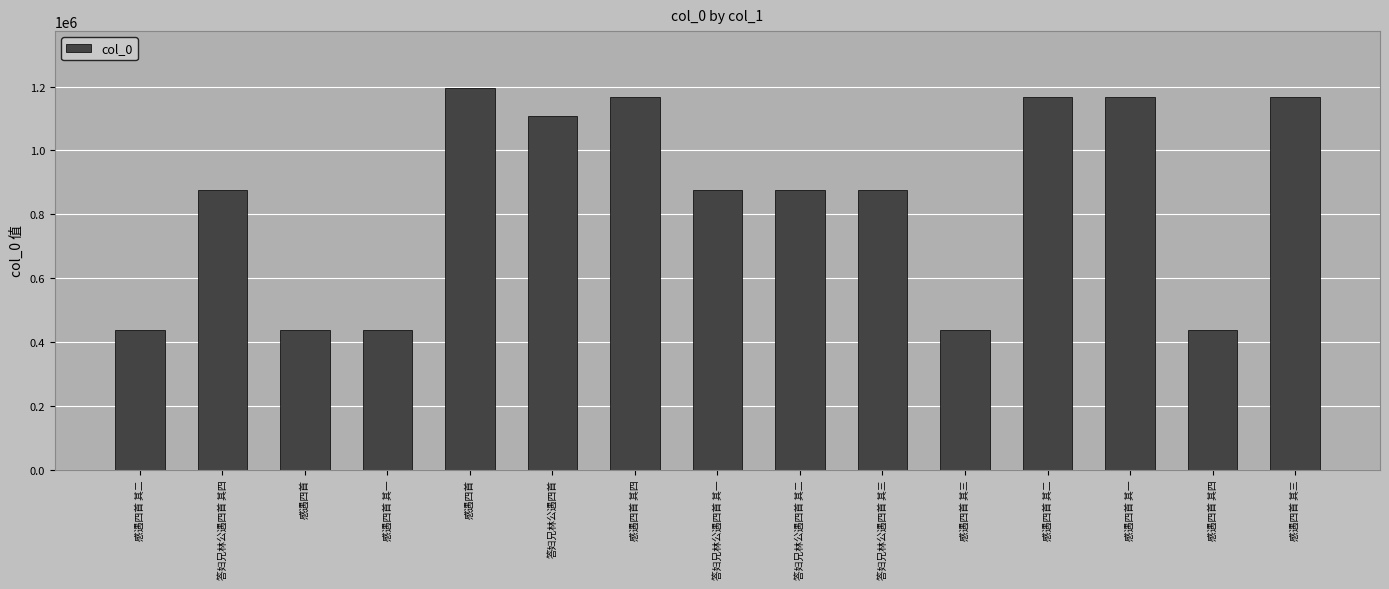

Reading right to left, transcribe all the data shown in this chart.

感遇四首 其三=1168659	感遇四首 其四=436539	感遇四首 其一=1168658	感遇四首 其二=1168042	感遇四首 其三=436538	答妇兄林公遇四首 其三=875909	答妇兄林公遇四首 其二=875910	答妇兄林公遇四首 其一=875911	感遇四首 其四=1168660	答妇兄林公遇四首=1108781	感遇四首=1194403	感遇四首 其一=436536	感遇四首=436563	答妇兄林公遇四首 其四=875908	感遇四首 其二=436537